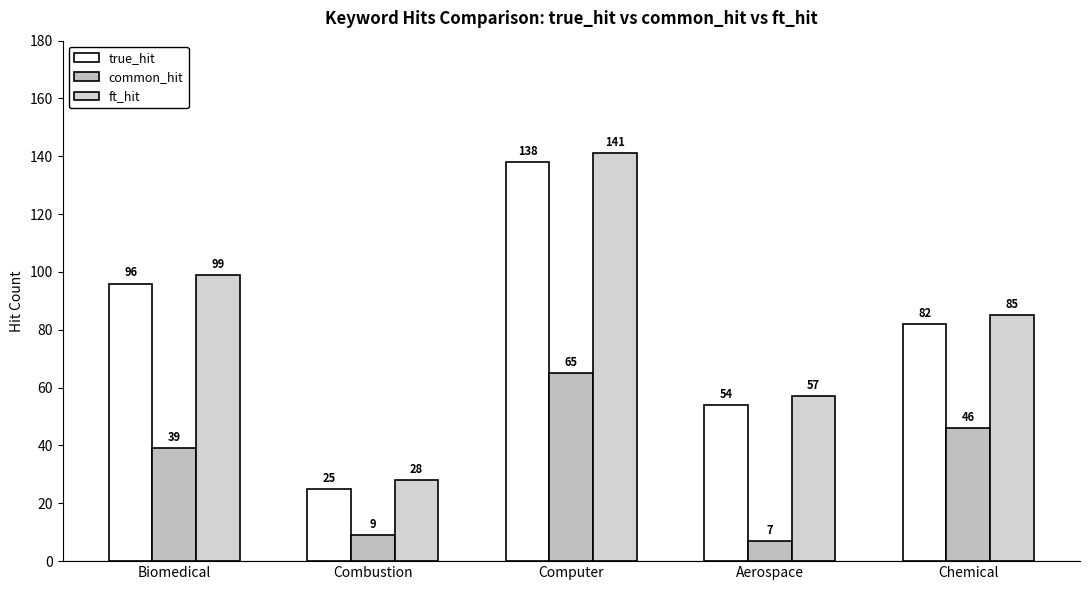

What is the difference between the highest and lowest values at Computer?

76